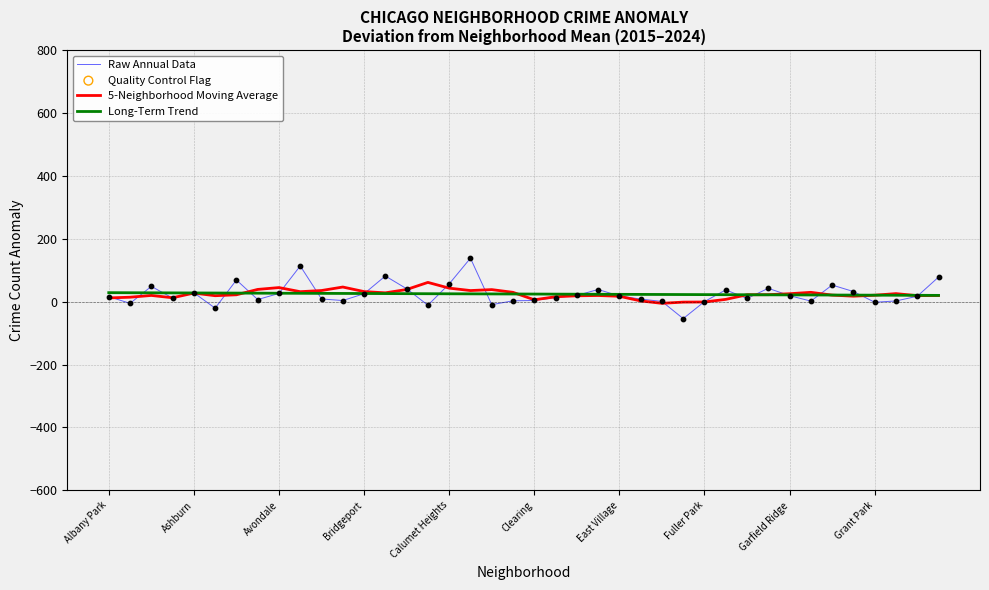

What is the lowest value of the Raw Annual Data series?

-54.0